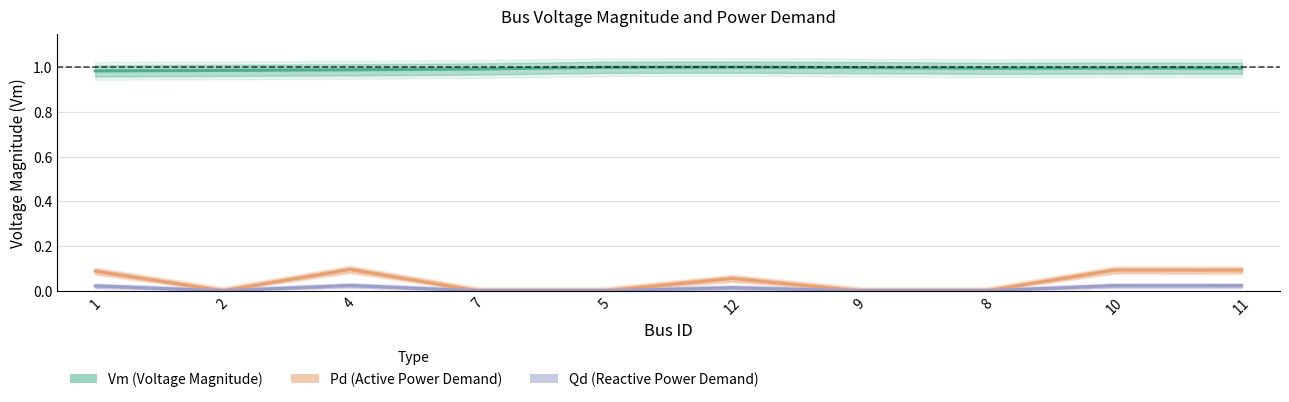

Reading left to right, transcribe all the data shown in this chart.

Vm (Voltage Magnitude): 1.0	1.0	1.0	1.0	1.0	1.0	1.0	1.0	1.0	1.0
Pd (Active Power Demand): 0.1	0.0	0.1	0.0	0.0	0.1	0.0	0.0	0.1	0.1
Qd (Reactive Power Demand): 0.0	0.0	0.0	0.0	0.0	0.0	0.0	0.0	0.0	0.0